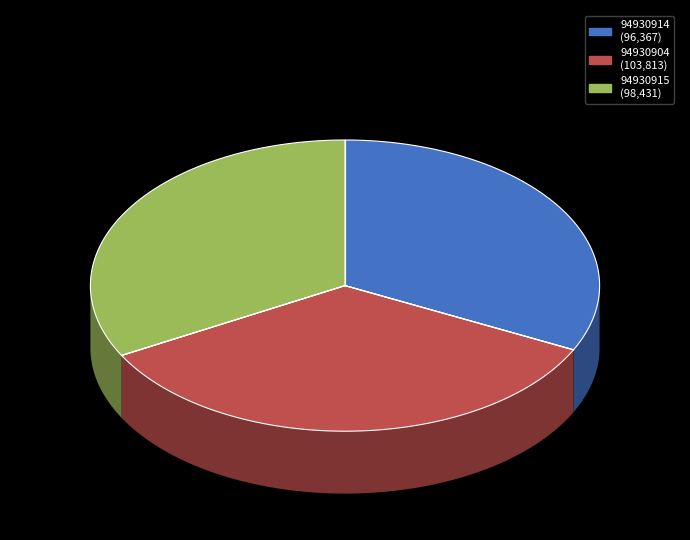

Does 94930904 represent more than half of the total?

No